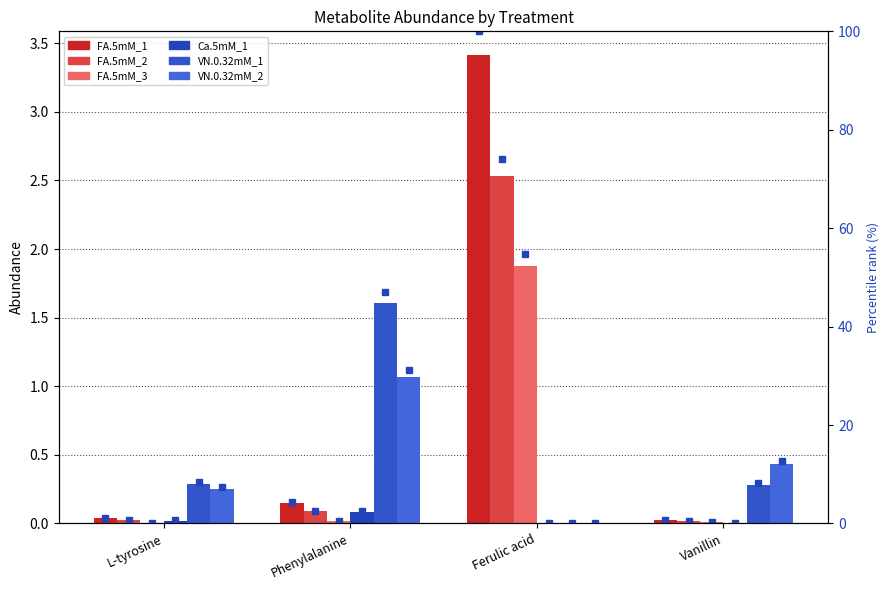

What value does the FA.5mM_3 series have at Ferulic acid?

1.9